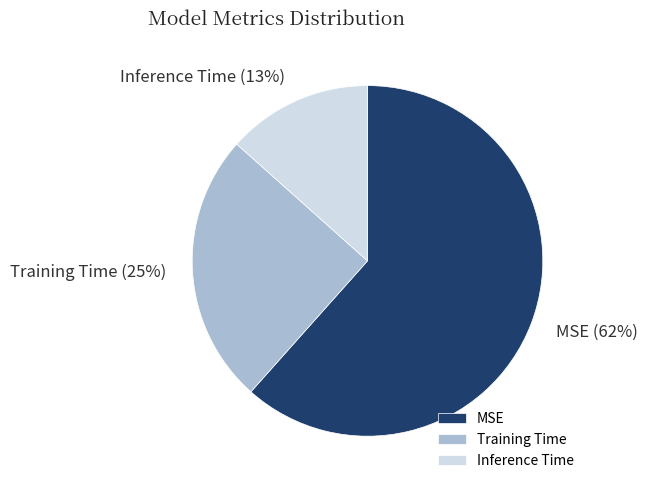

Is the sum of Inference Time and Training Time greater than half?

No